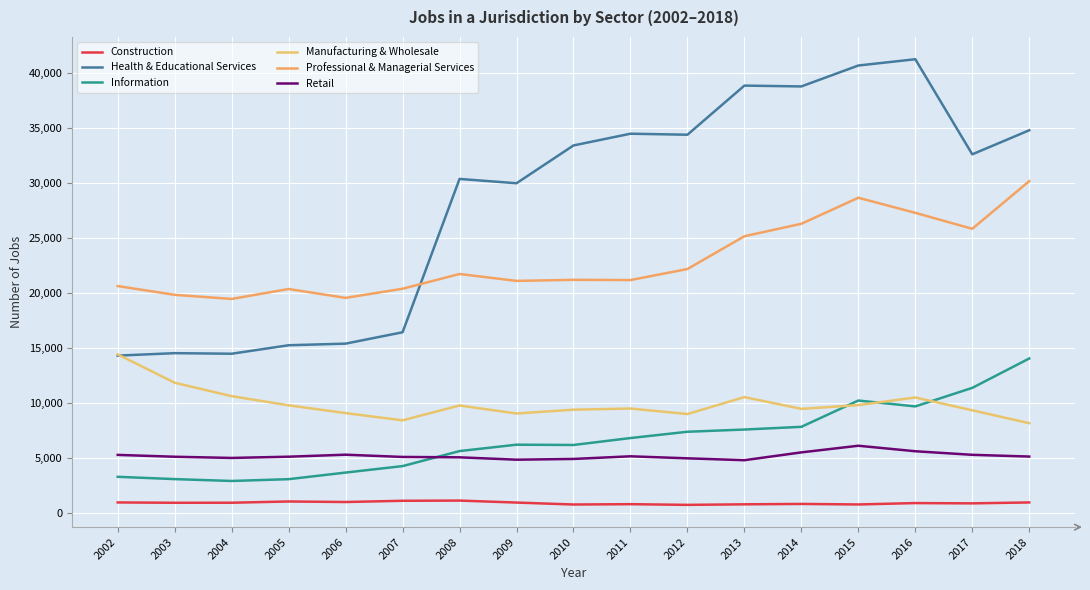

Does the chart have visible grid lines?

Yes